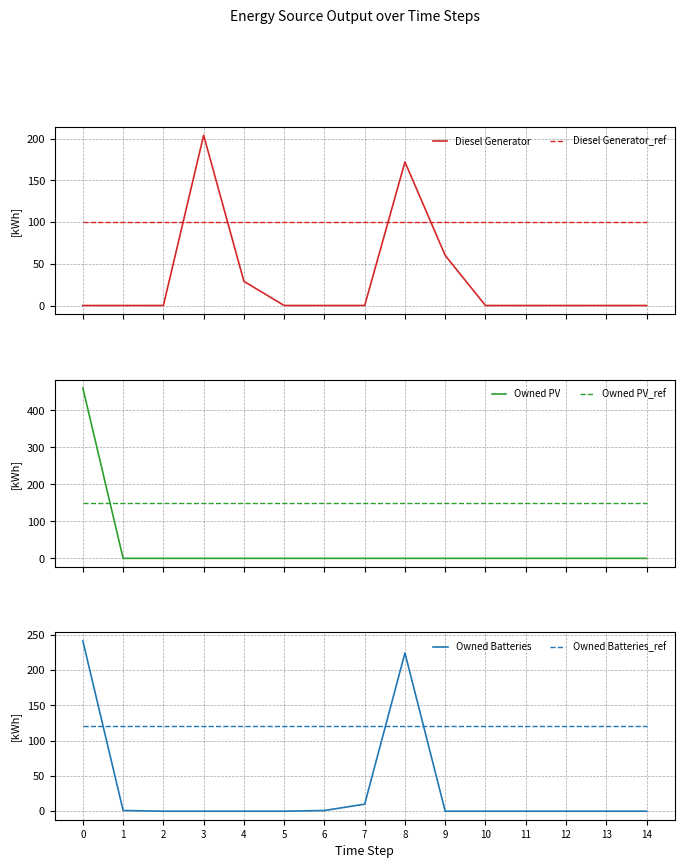

Does the chart display data point markers on the line(s)?

No